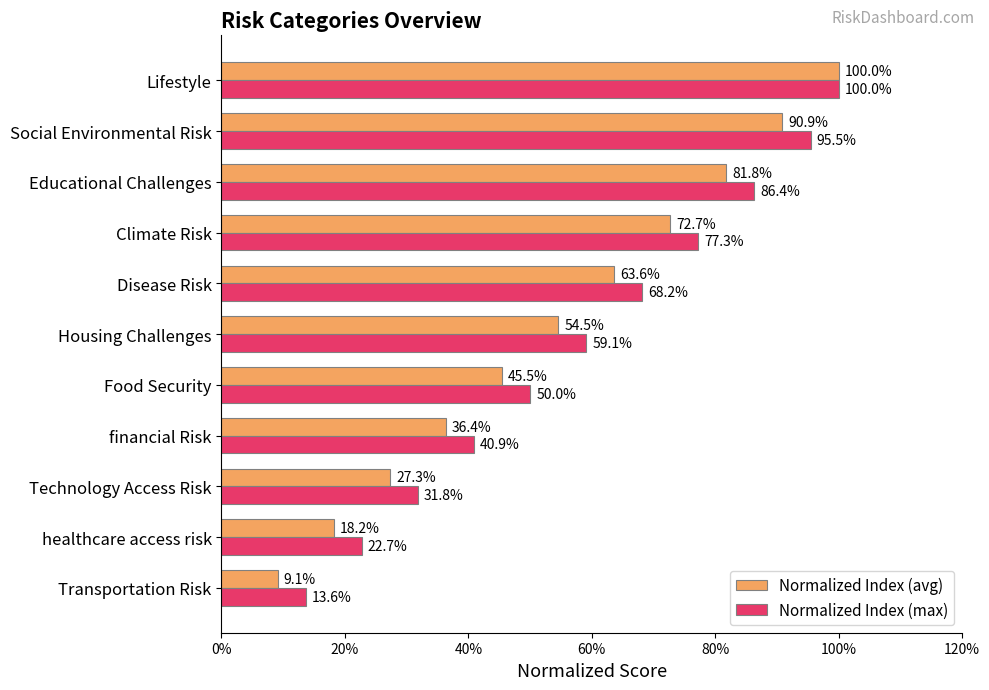

Which series has the largest range (max minus min)?

Normalized Index (avg)